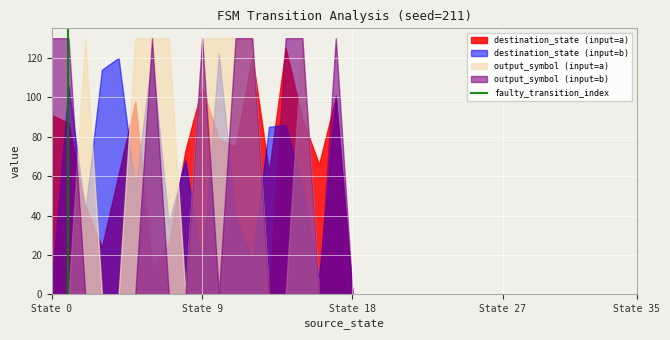

Is it true that output_symbol (input=b) equals 130 at State 0?

True